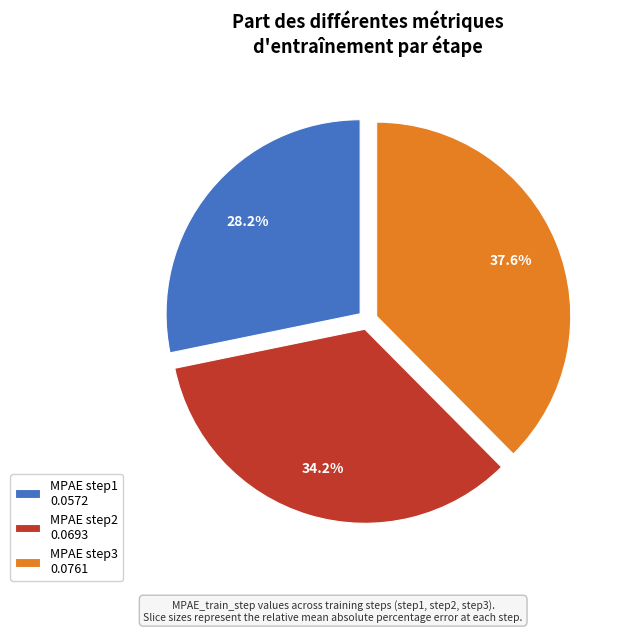

Which category has the smallest portion of the pie?

MPAE step1 0.0572